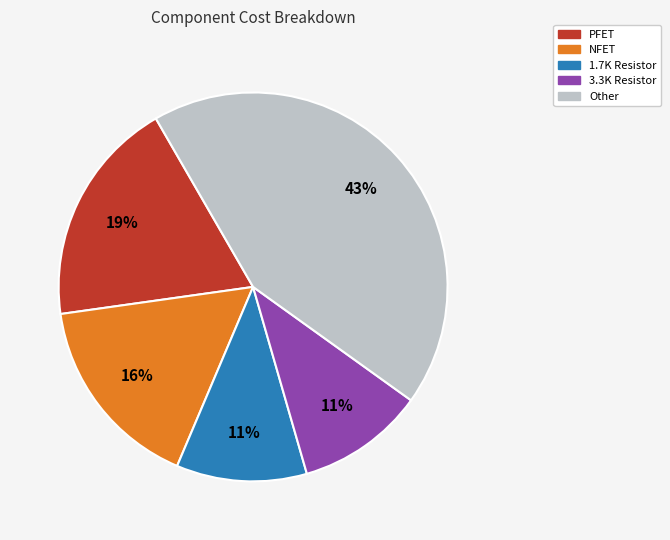

How many slices are in this pie chart?

5